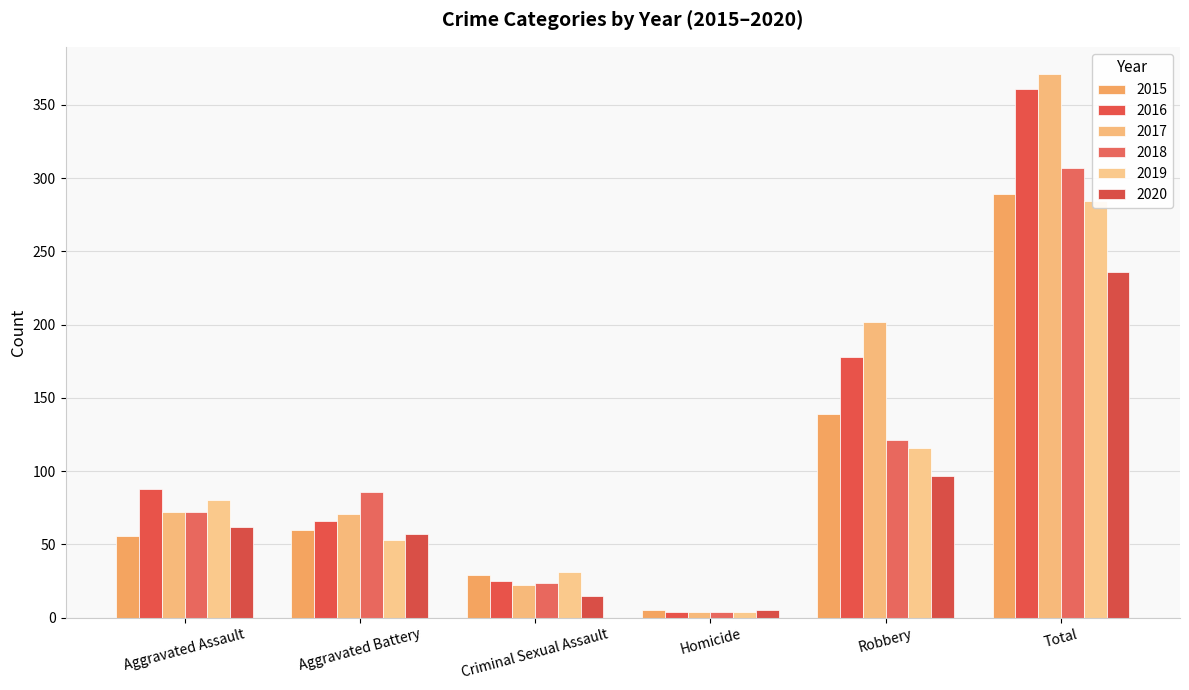

List the series in order of their peak value, highest first.

2017, 2016, 2018, 2015, 2019, 2020